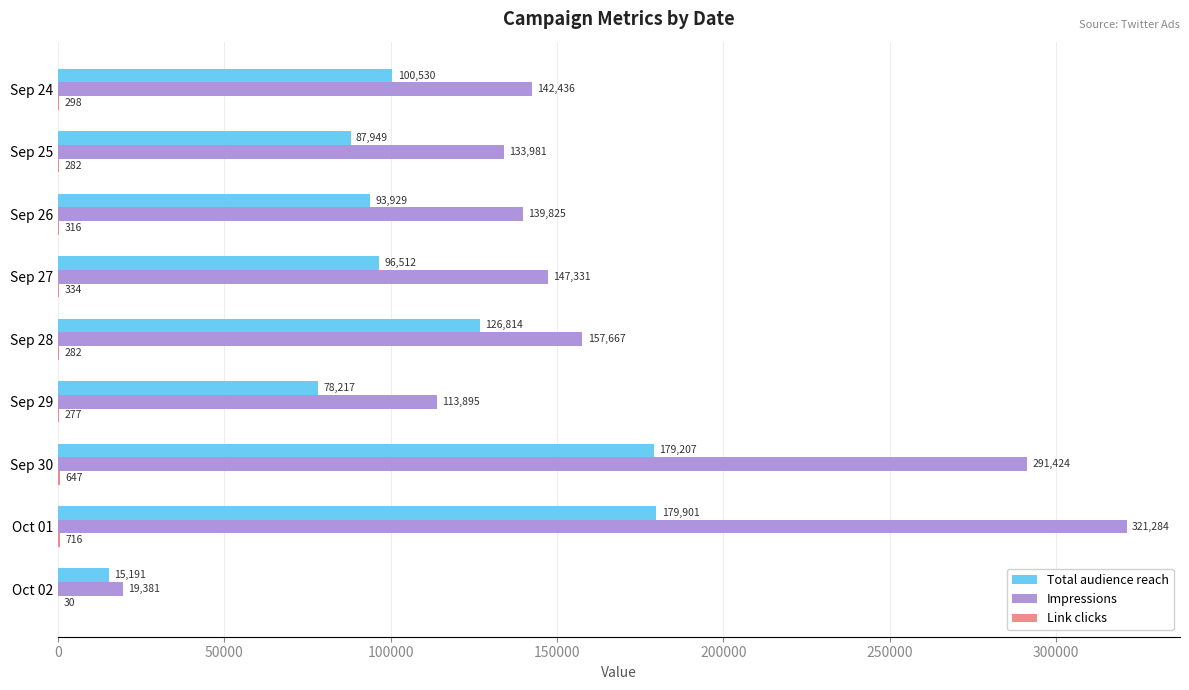

Read the Impressions value at Sep 24.

142436